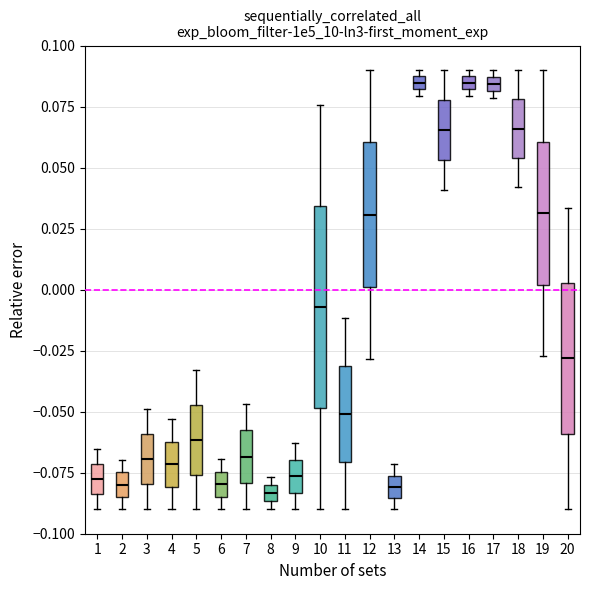

Where is the lower edge of the box at x = 16 on the y-axis? The values are not printed on the chart, so give them approximately, as read against the axis.

0.080